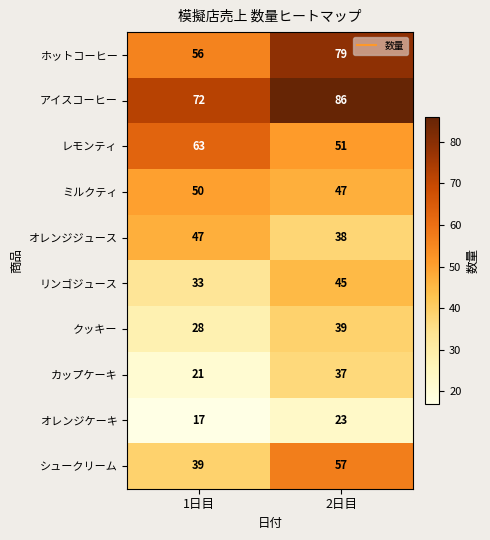

What is the sum of all ホットコーヒー values?

135